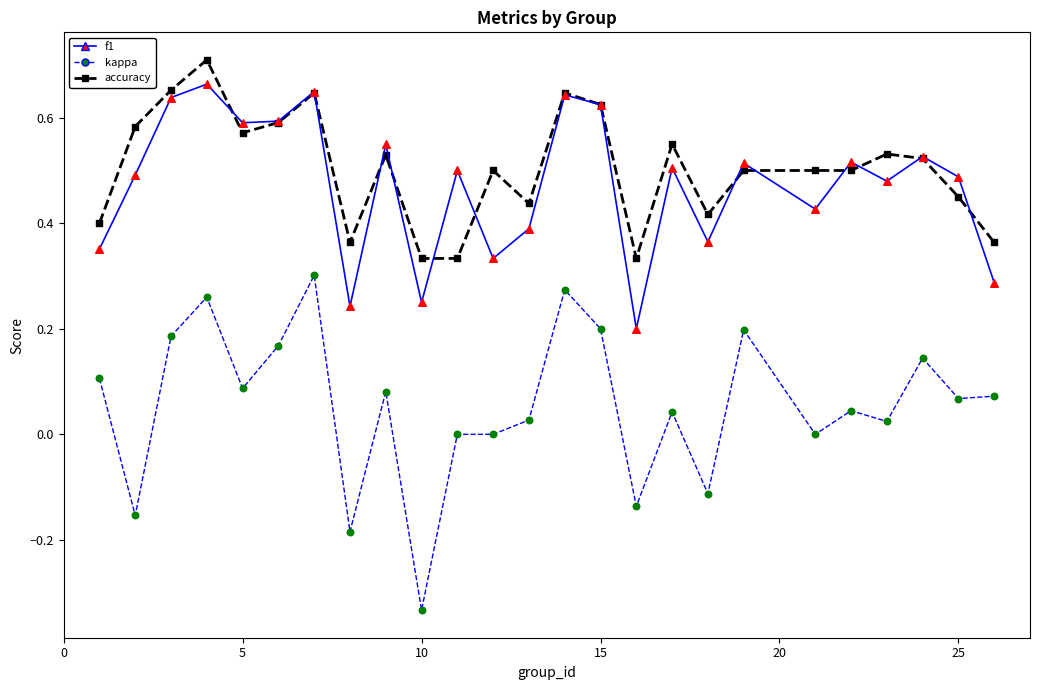

At how many categories does at least one series exceed 0?

25